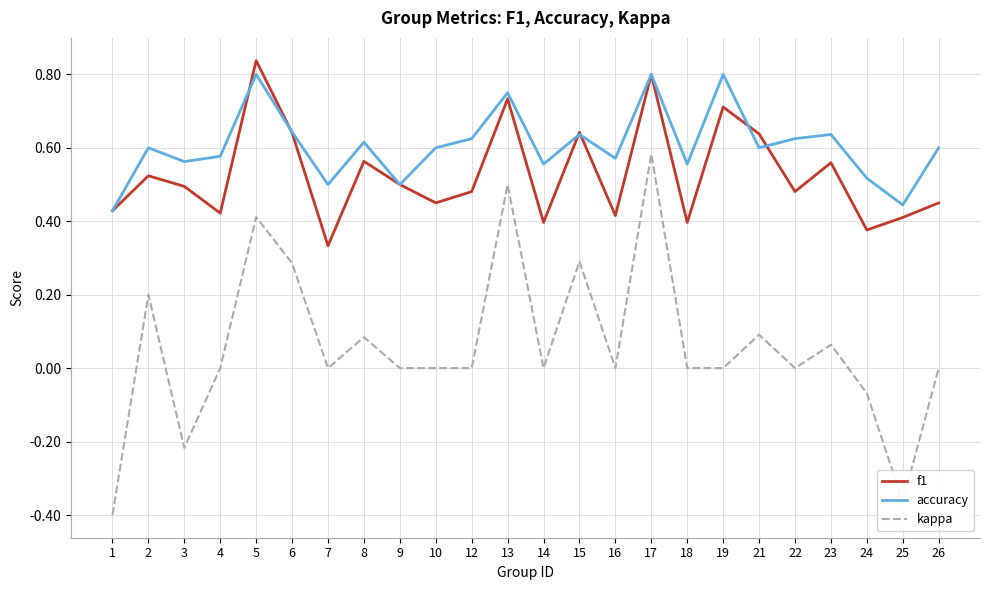

At which category is the sum across all series the highest?

17